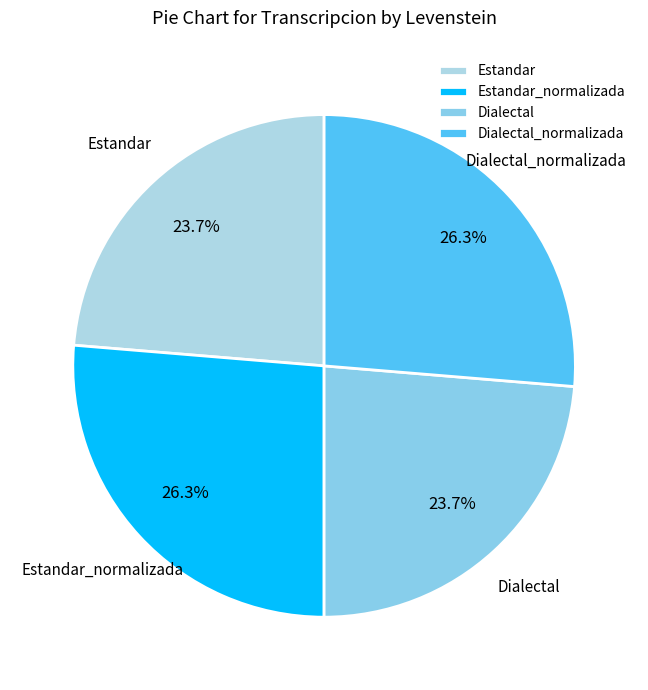

True or false: Estandar accounts for 24% of the total.

True